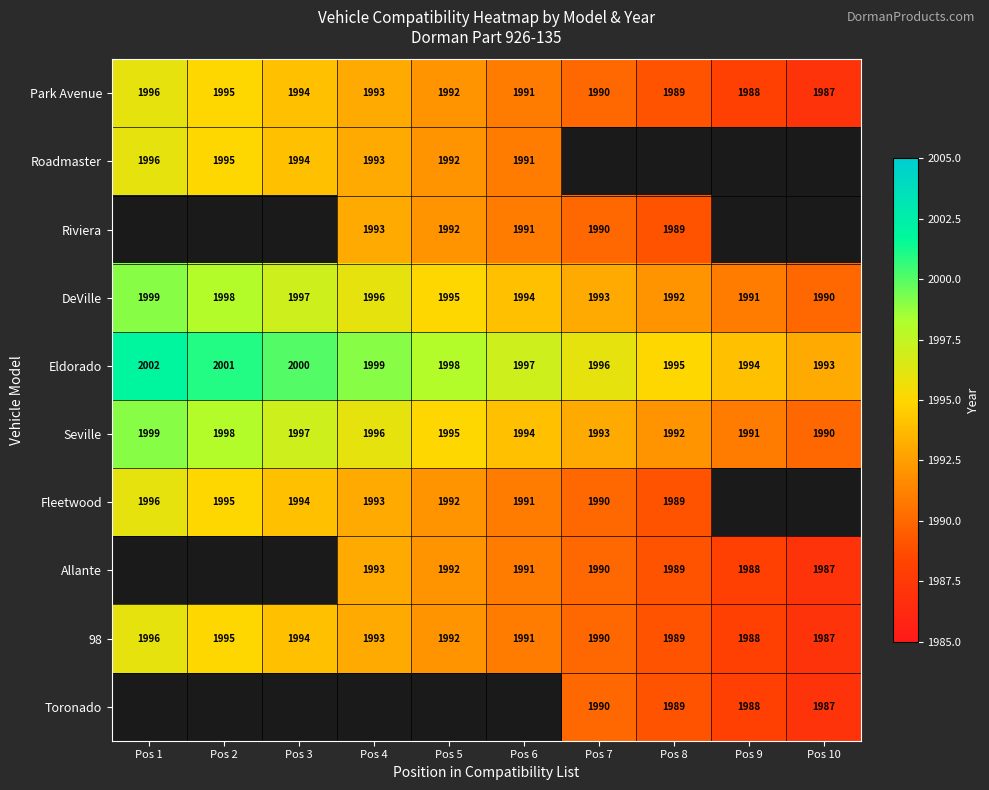

Is the value of DeVille at Pos 7 greater than the value of Seville at Pos 6?

No